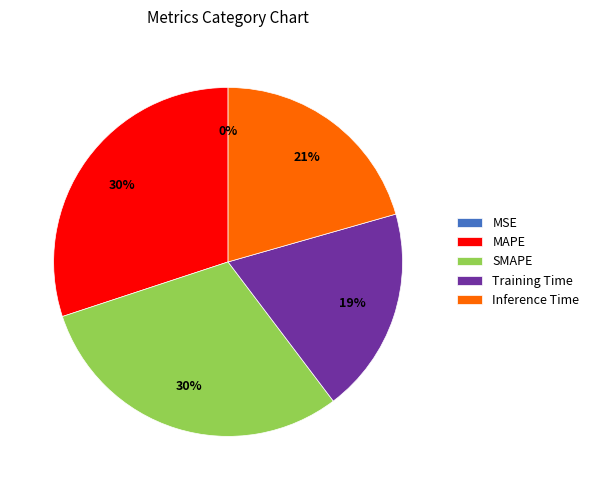

What percentage is the Inference Time slice, to the nearest percent?

21%